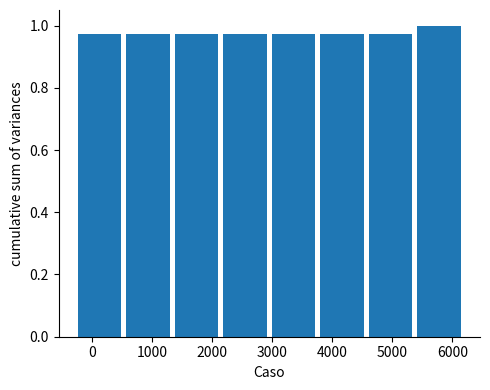

Reading left to right, list every bar in this chart as the range it spans on the x-axis followed by its height. Neither the bar edges nor the heights are printed on the chart, so give them approximately, as read against the axes.

-300 to 500: 0.98
500 to 1300: 0.98
1300 to 2100: 0.98
2100 to 3000: 0.98
3000 to 3800: 0.98
3800 to 4600: 0.98
4600 to 5400: 0.98
5400 to 6200: 1.00